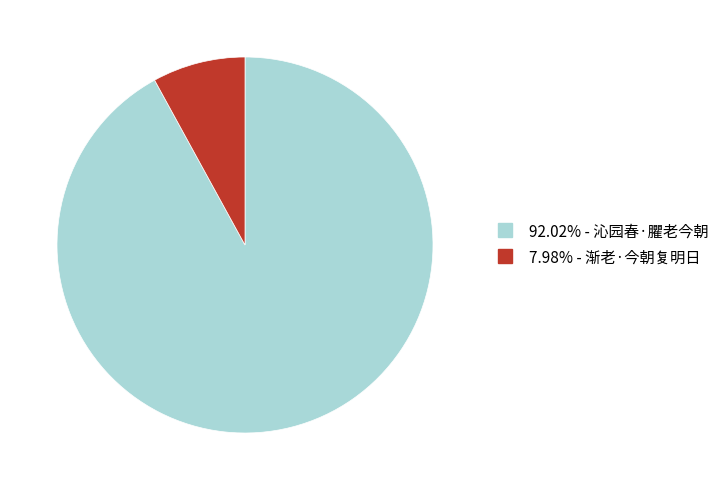

How many slices are in this pie chart?

2